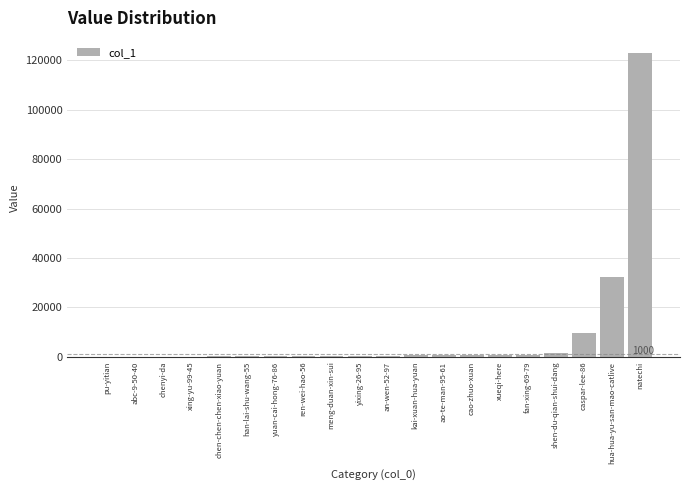

How many series are shown in this chart?

1